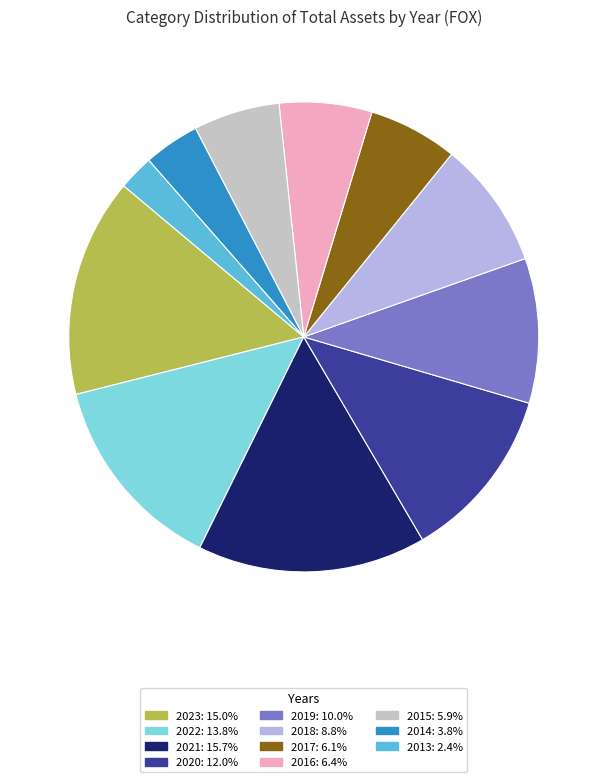

Which slice is the largest?

2021